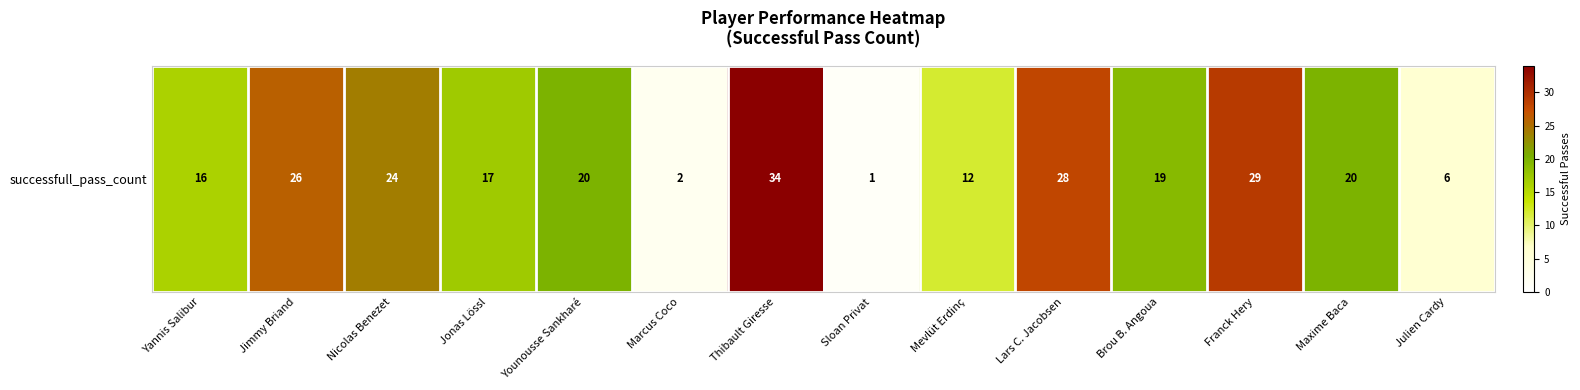

Rank the categories by value from lowest to highest.

Sloan Privat, Marcus Coco, Julien Cardy, Mevlüt Erdinç, Yannis Salibur, Jonas Lössl, Brou B. Angoua, Younousse Sankharé, Maxime Baca, Nicolas Benezet, Jimmy Briand, Lars C. Jacobsen, Franck Hery, Thibault Giresse